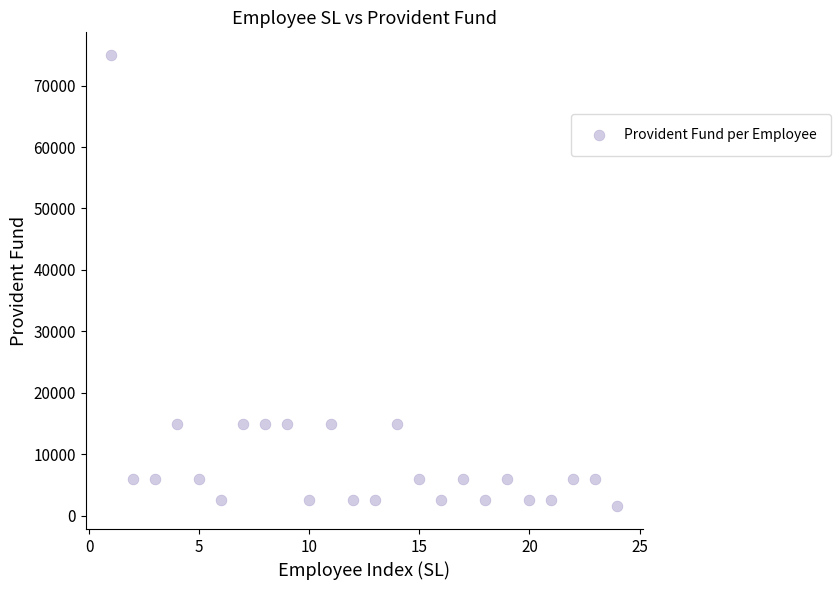

What is the range of Y values (max minus min)?

73500